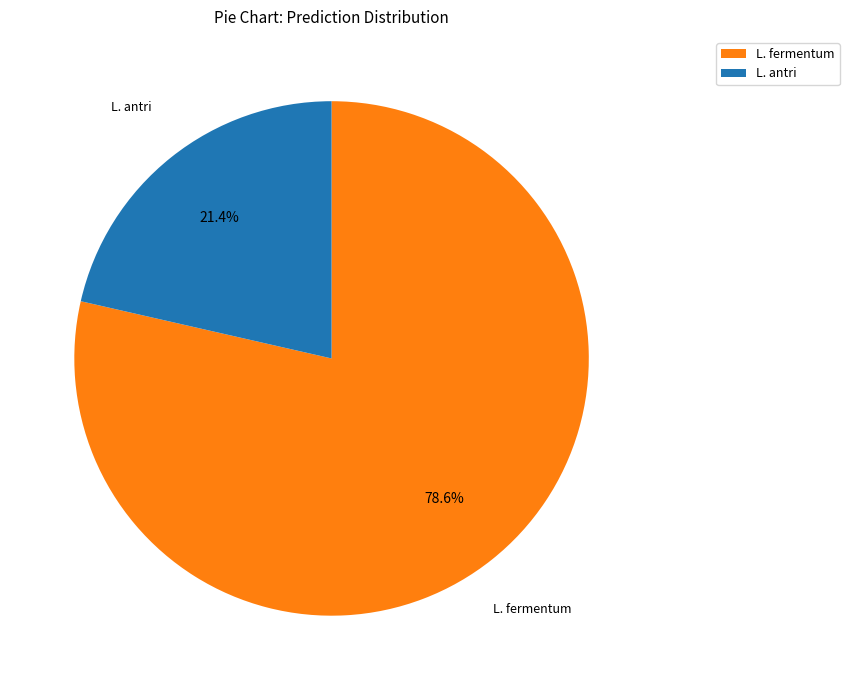

Which slice is the largest?

L. fermentum